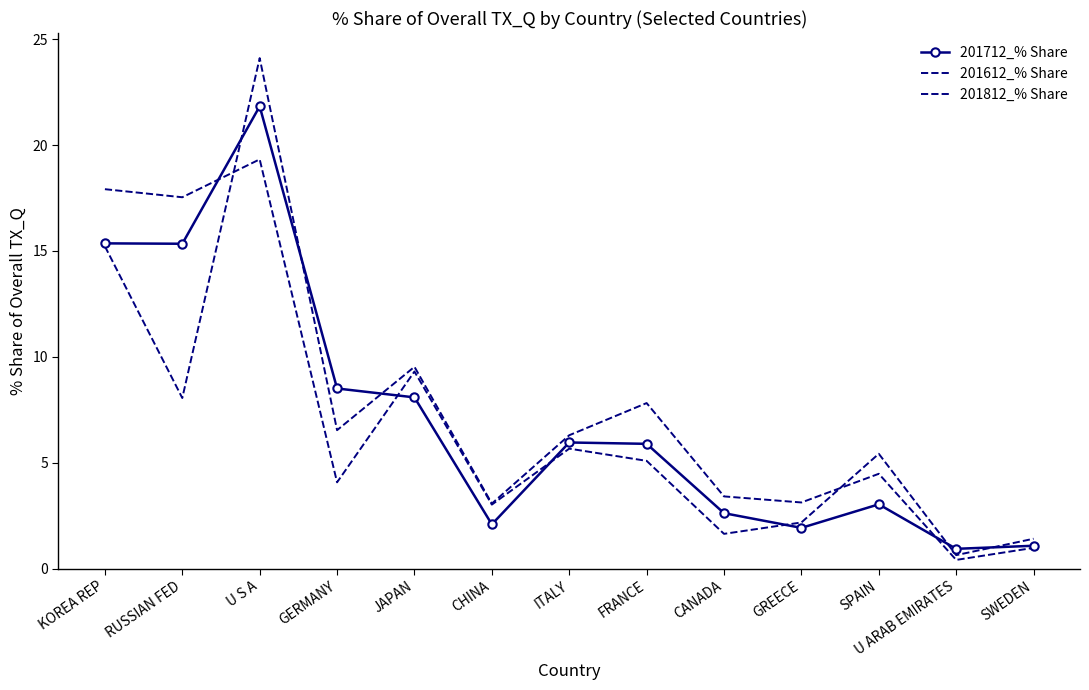

What is the difference between the 201612_% Share values at SPAIN and U ARAB EMIRATES?

4.1